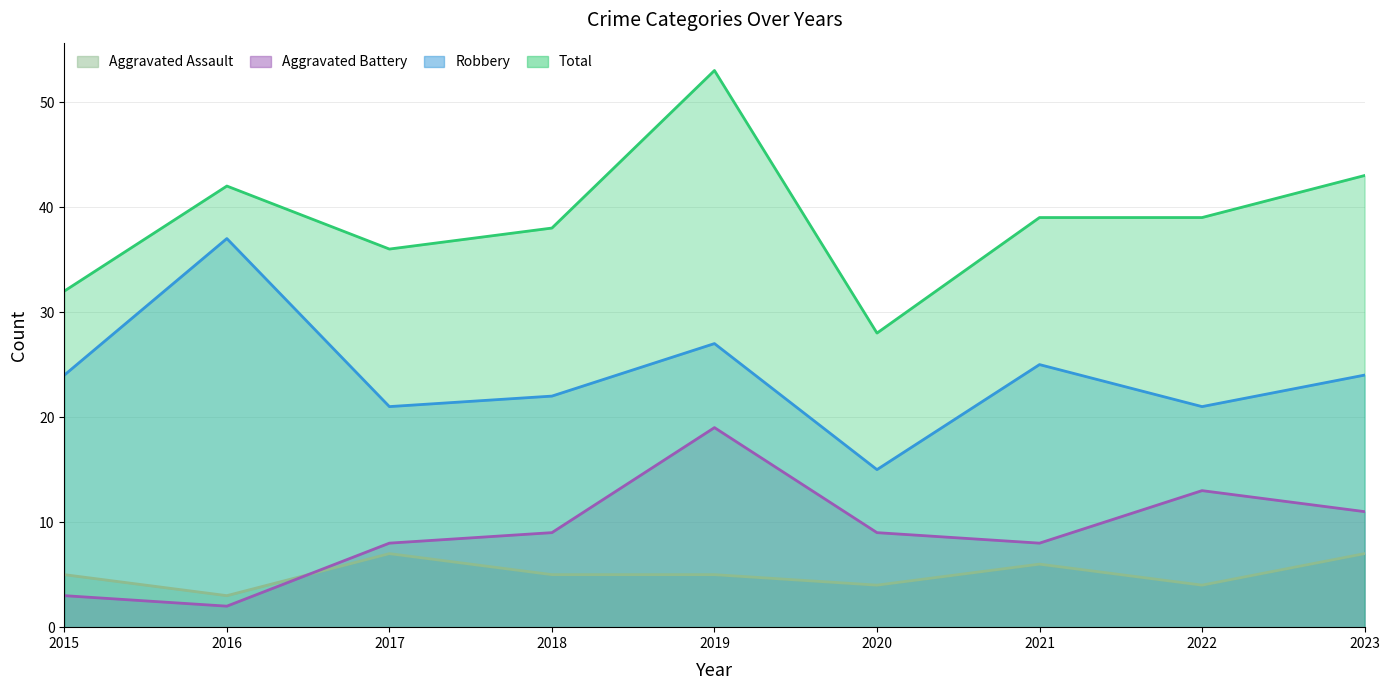

At how many categories does at least one series exceed 50?

1